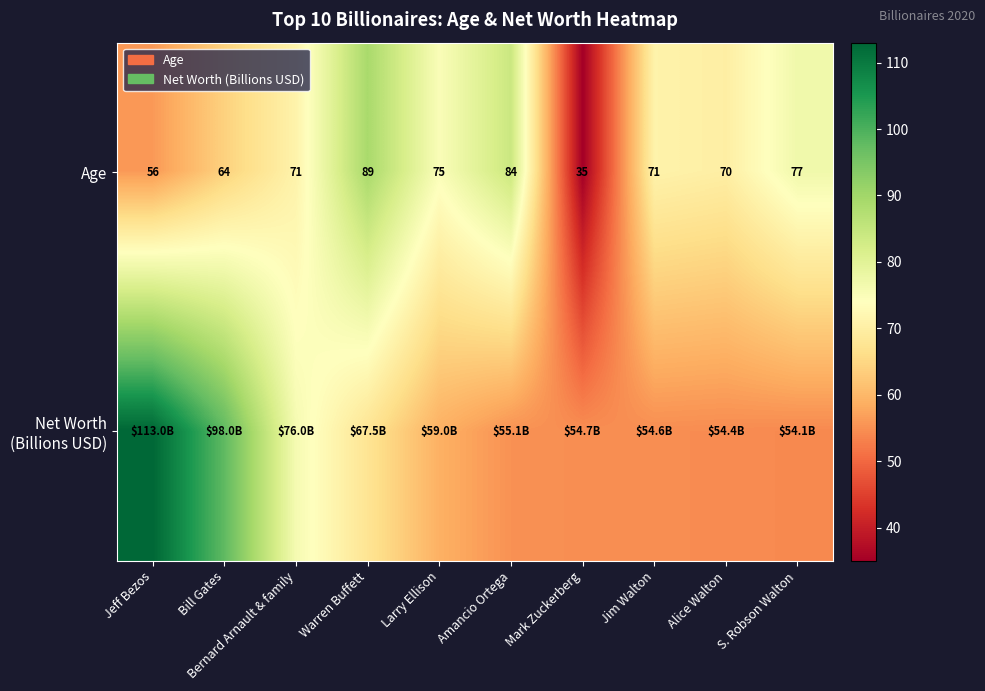

The Age series shows 89.0 at Warren Buffett. True or false?

True